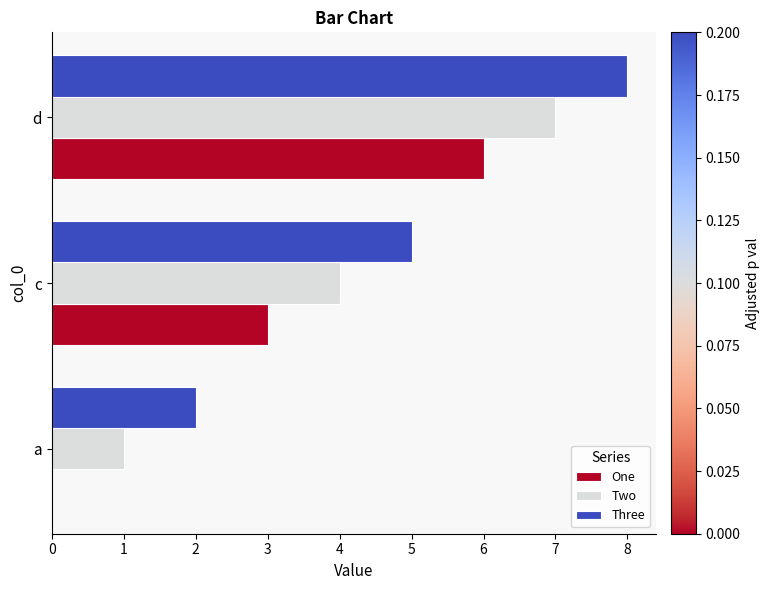

What is the sum of all One values?

9